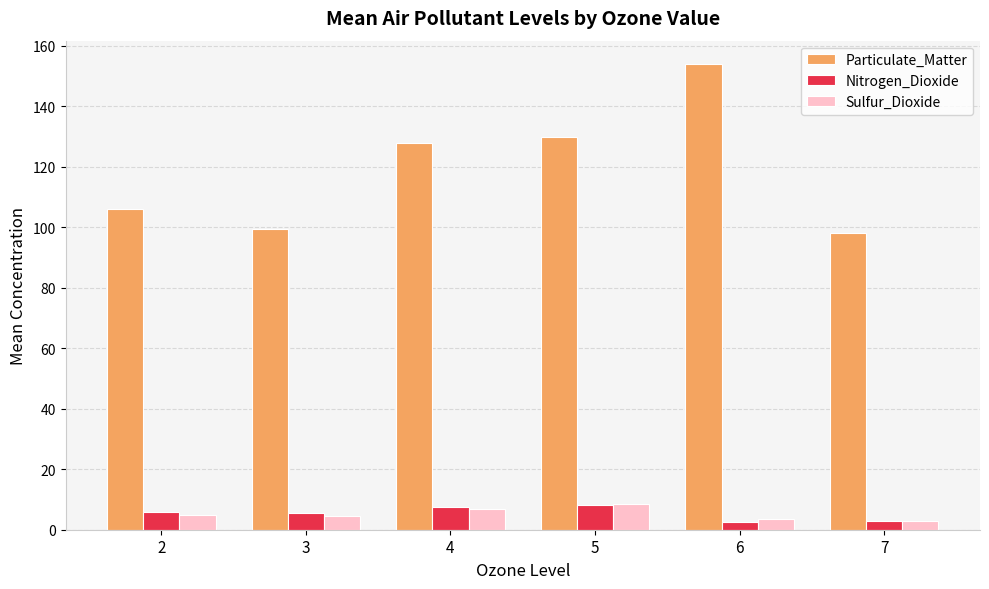

The value of Particulate_Matter at 2 is 61.7. True or false?

False